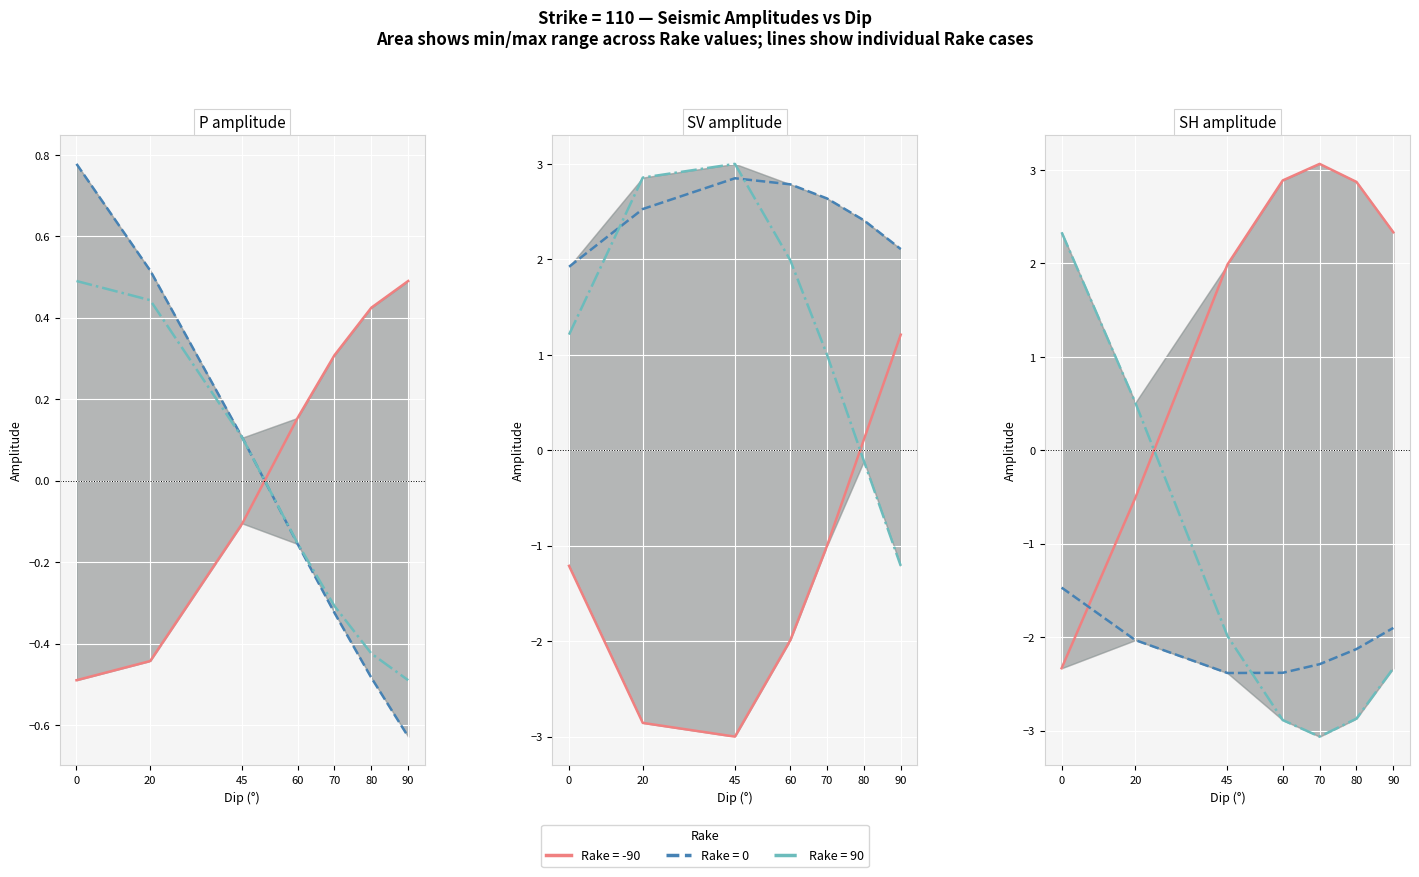

Is the value of SV at 9 greater than the value of P at 13?

No